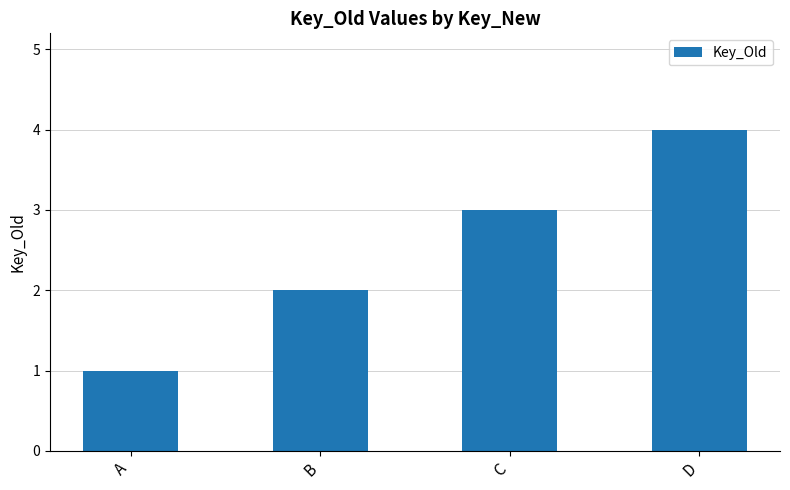

List the labels in order of value, smallest first.

A, B, C, D